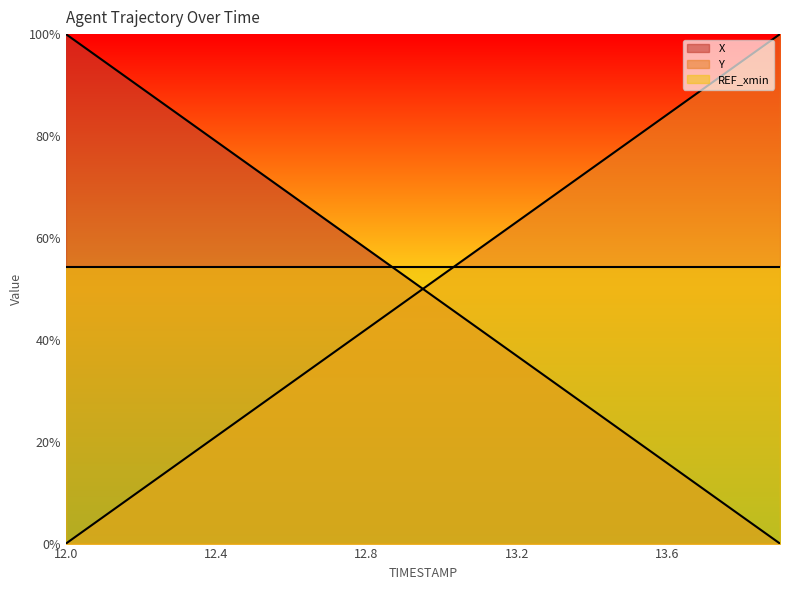

What is the difference between the maximum and minimum values in the X series?

100.0